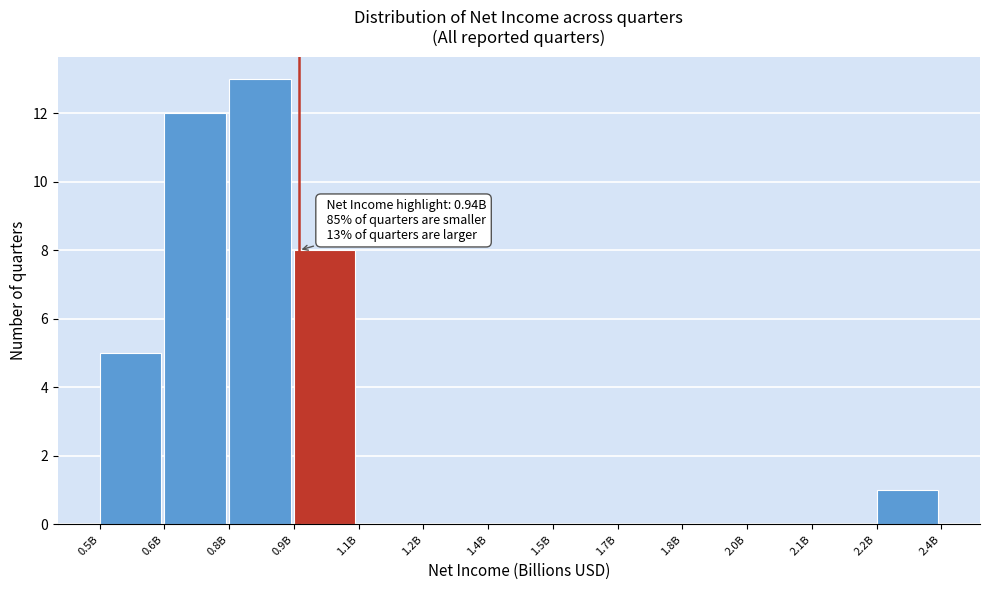

Reading right to left, list all the values displayed in this chart.

2.2B=1	2.1B=0	2.0B=0	1.8B=0	1.7B=0	1.5B=0	1.4B=0	1.2B=0	1.1B=0	0.9B=8	0.8B=13	0.6B=12	0.5B=5